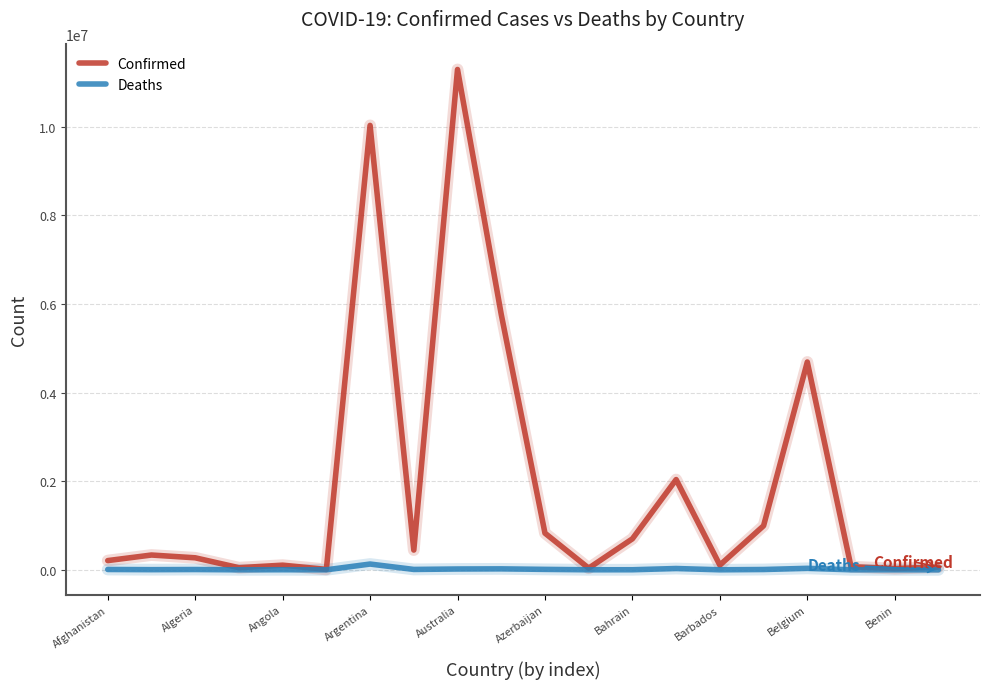

What are all the series names shown in the legend?

Confirmed, Deaths